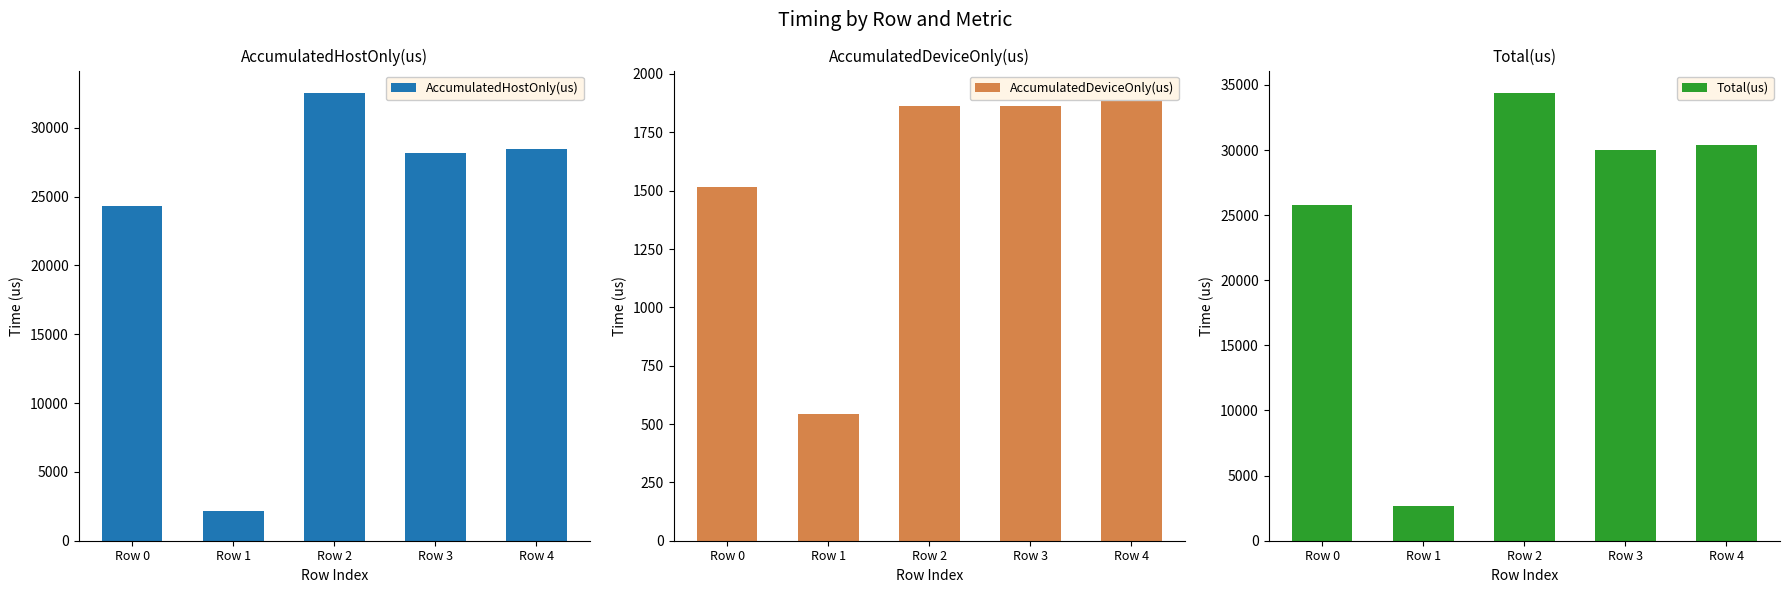

At which label does Total(us) first exceed 29995?

Row 2